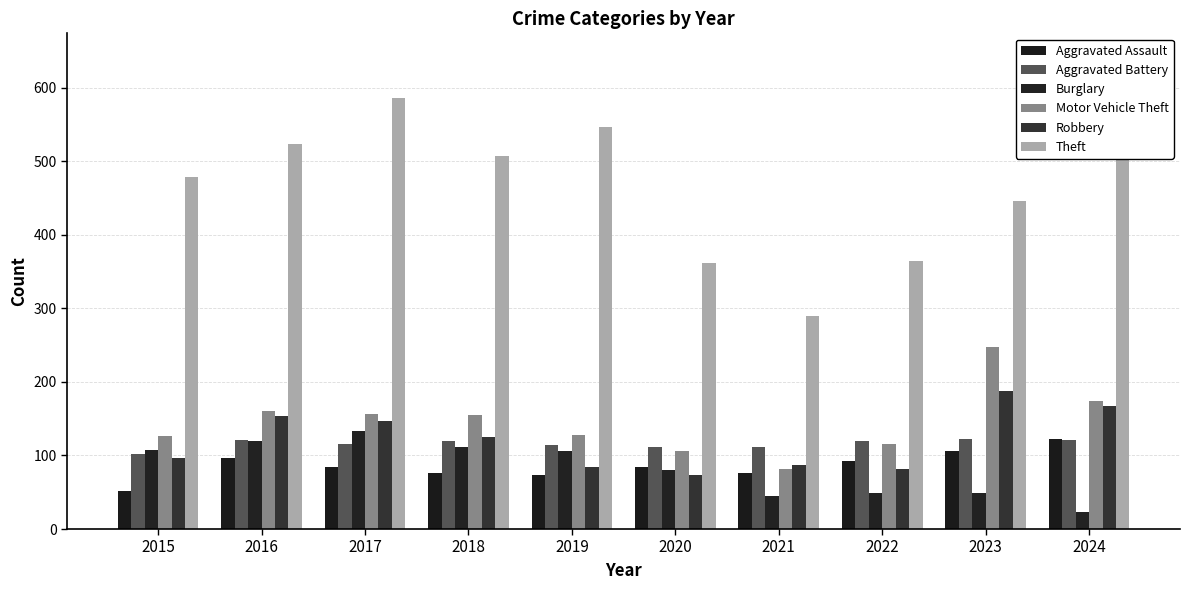

What is the total value across all series at 2020?

817